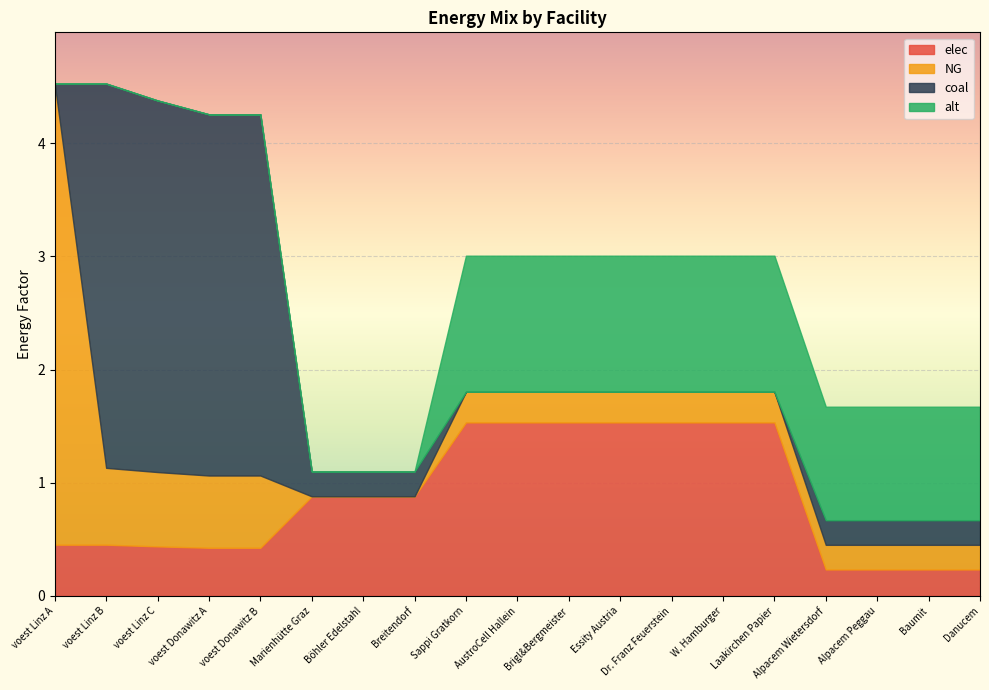

The value of elec at Brigl&Bergmeister is 1.5. True or false?

True